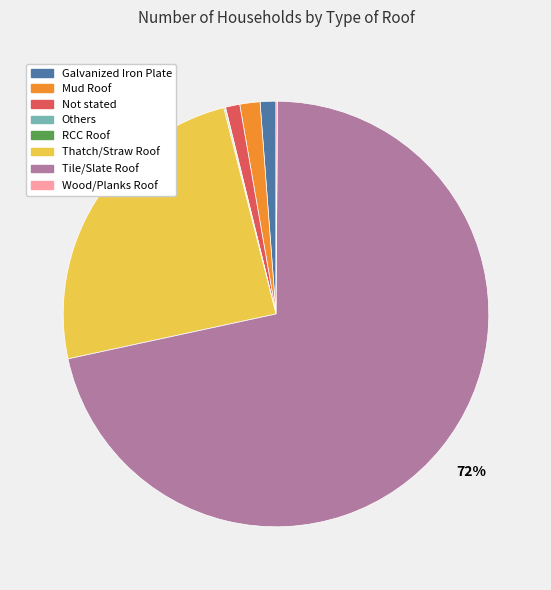

What percentage is the Mud Roof slice, to the nearest percent?

2%